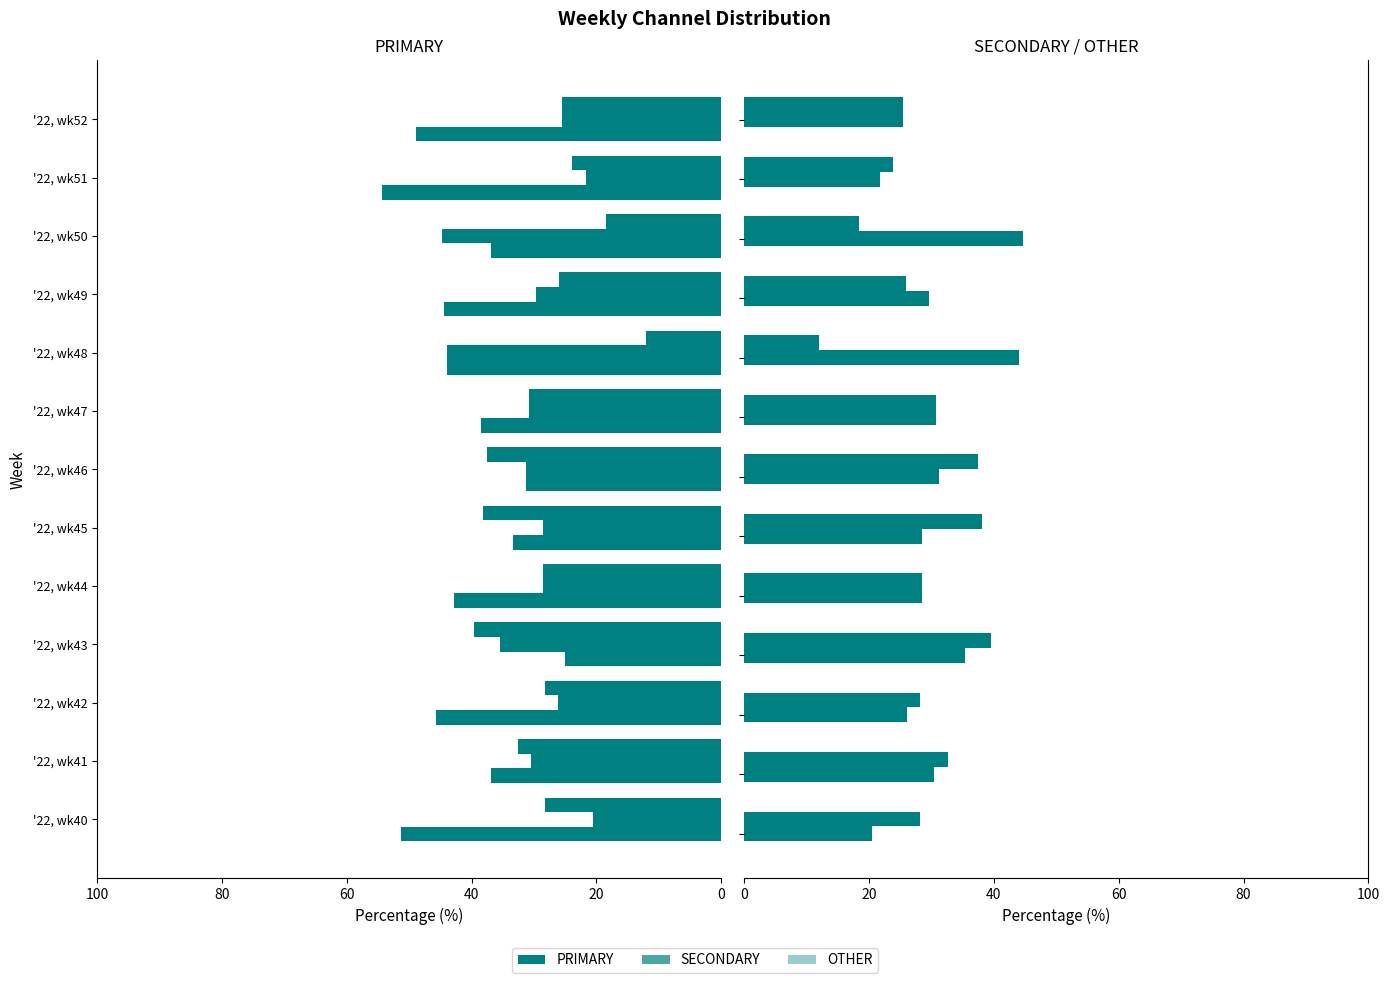

Which category has the highest value in the PRIMARY series?

'22, wk51